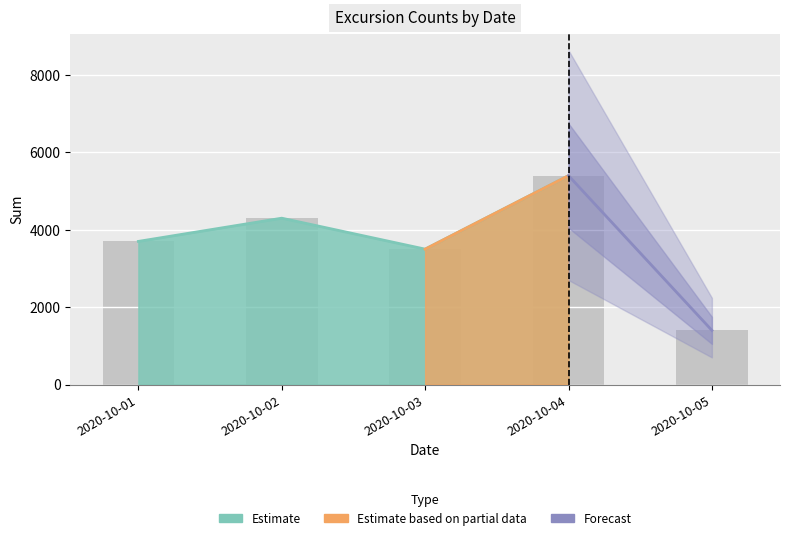

What is the ratio of the value at 2020-10-04 to the value at 2020-10-02?

1.3